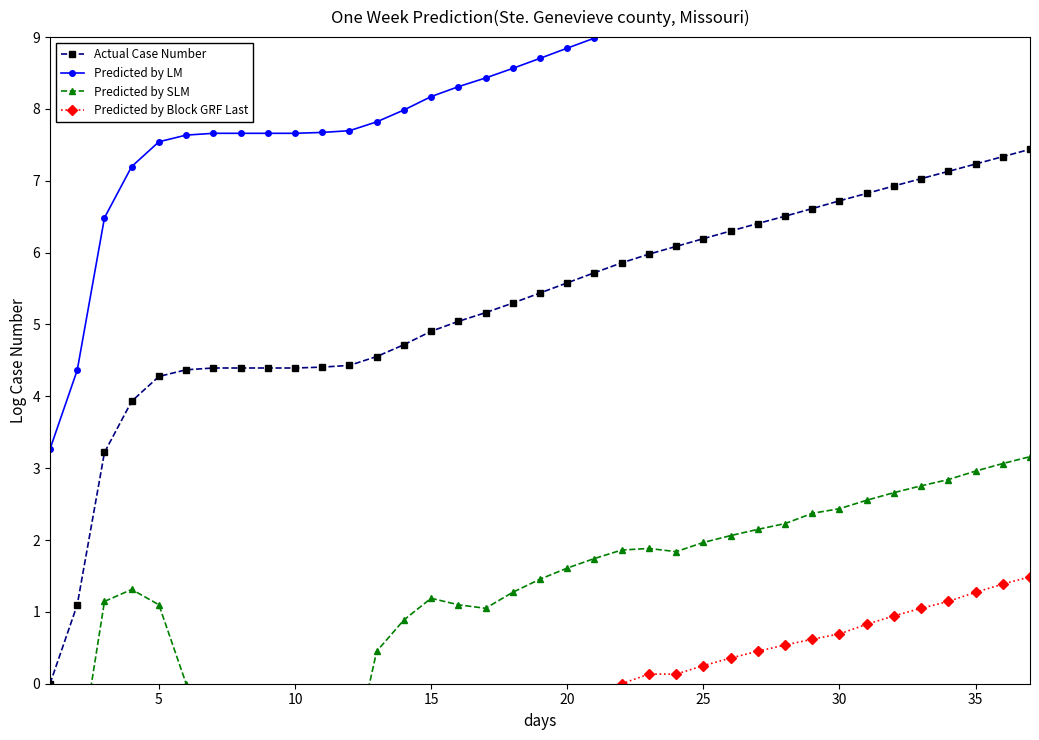

How many values in the Predicted by SLM series exceed 1?

26